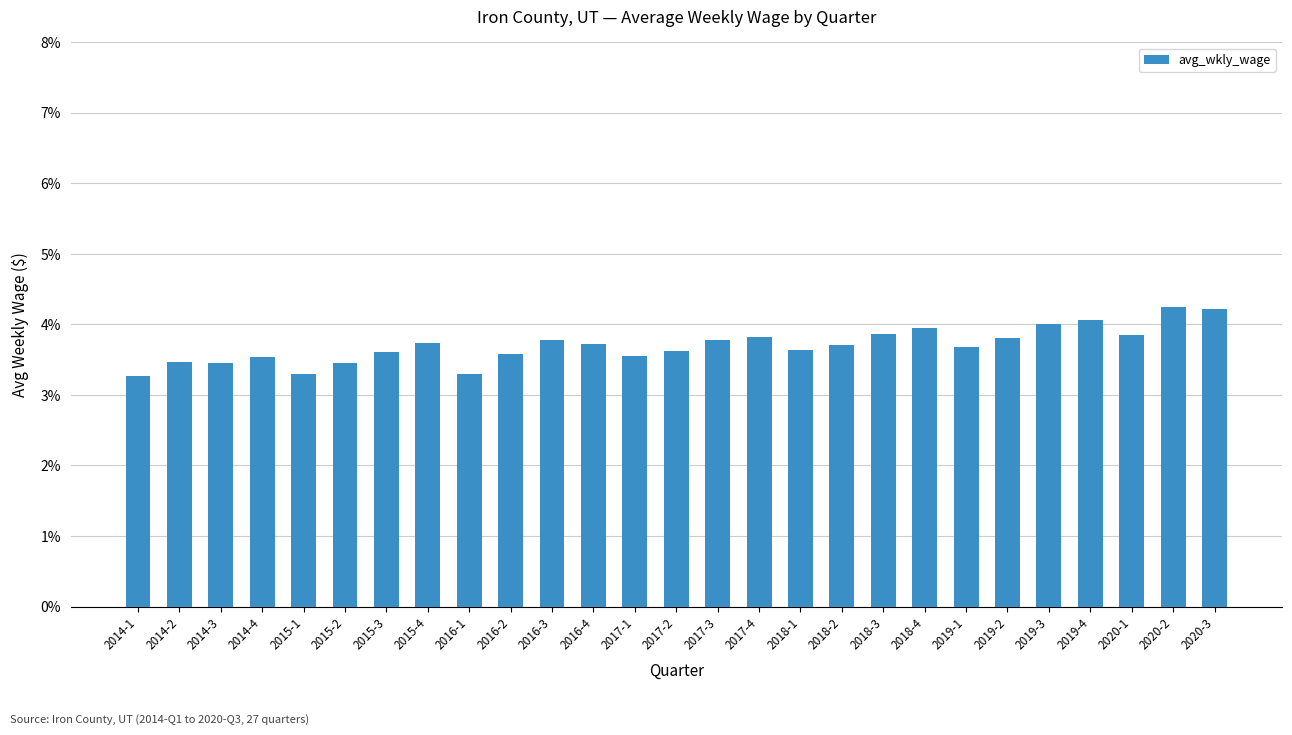

How many values are between 0 and 1?

27